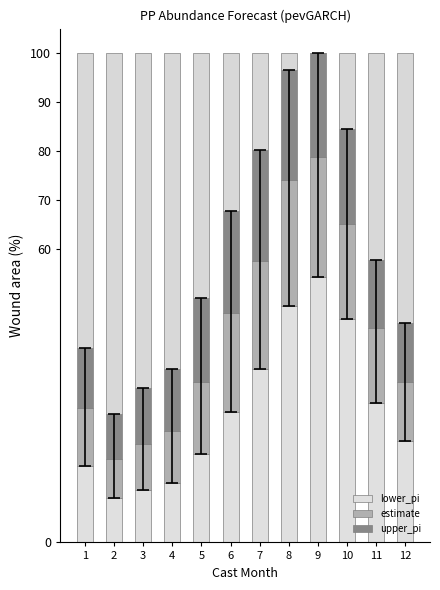

Reading right to left, what are all the values shown in this chart?

lower_pi: 20.7	28.4	45.7	54.3	48.3	35.3	26.7	18.1	12.1	10.8	9.1	15.5
estimate: 12.2	15.4	19.4	24.5	25.7	22.1	20.1	14.8	10.8	9.3	7.9	12.0
upper_pi: 11.9	13.9	19.4	21.2	22.6	22.7	20.8	17.1	12.5	11.4	9.3	12.2